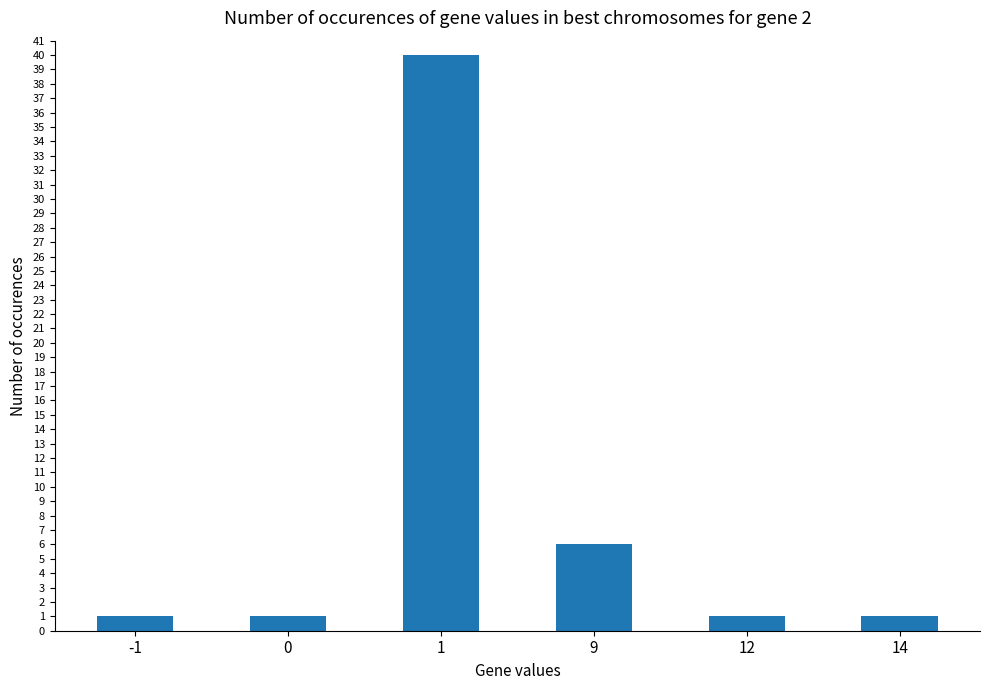

Where is the data nearest to the value 20?

9